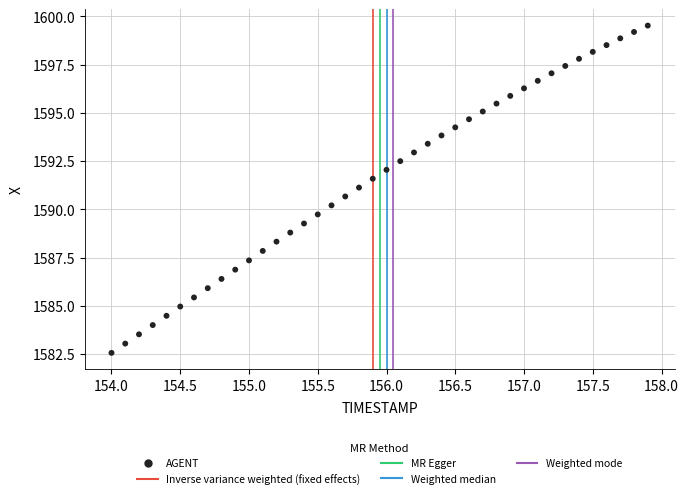

What is the range of X values (max minus min)?

3.9